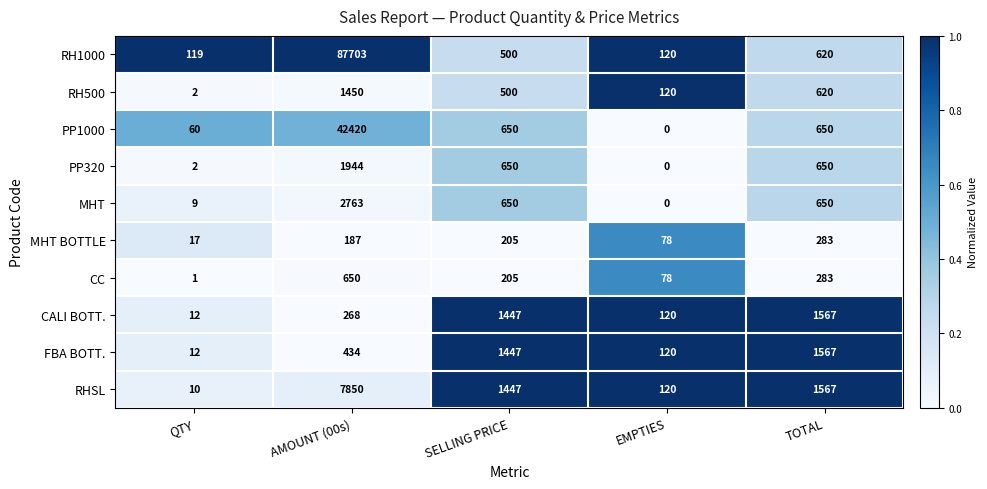

True or false: CALI BOTT. has a value of 5 at QTY.

False